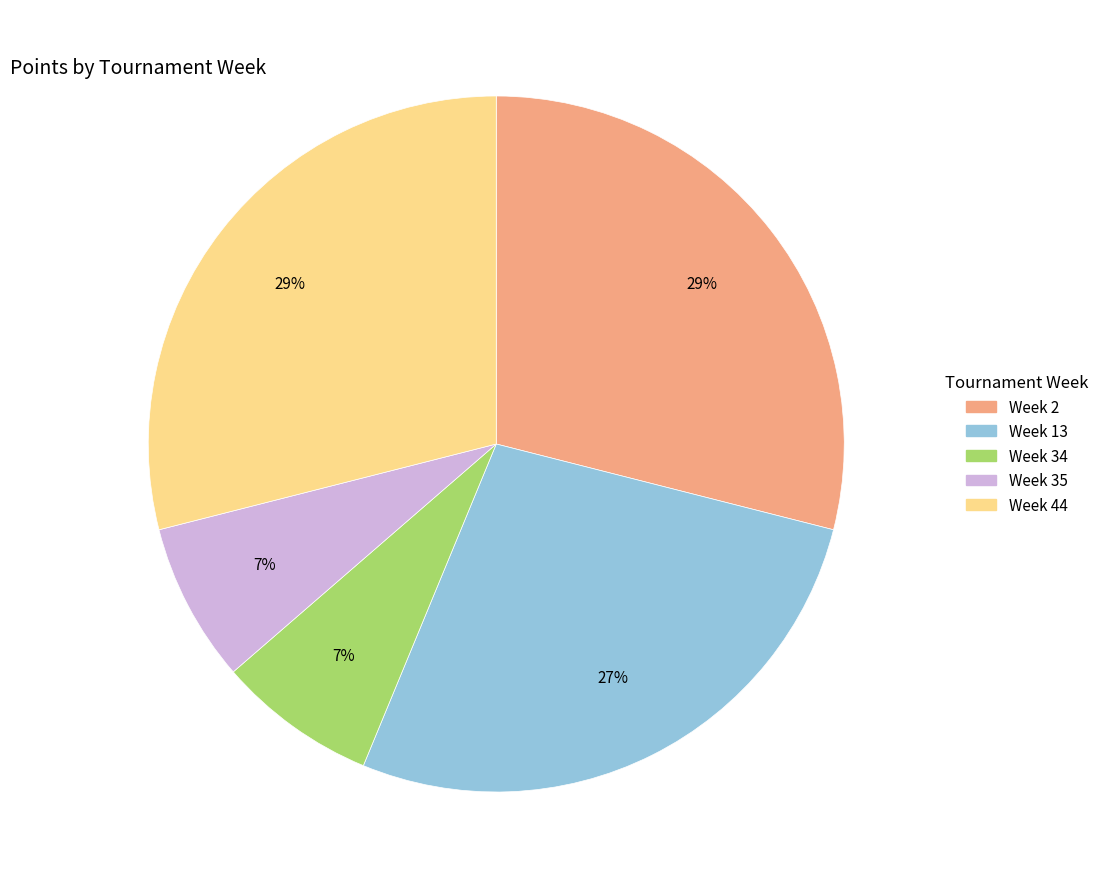

Which has a higher value, Week 34 or Week 44?

Week 44